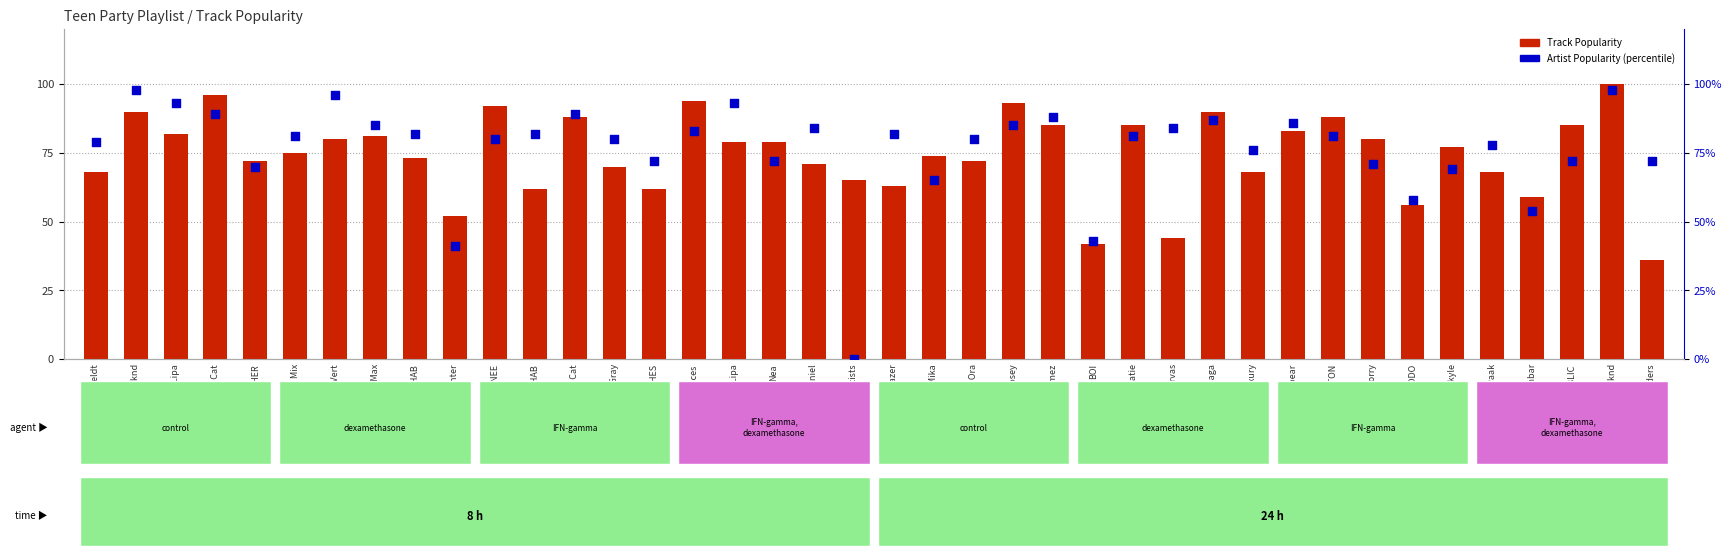

Which series contains the highest Y value?

Track Popularity